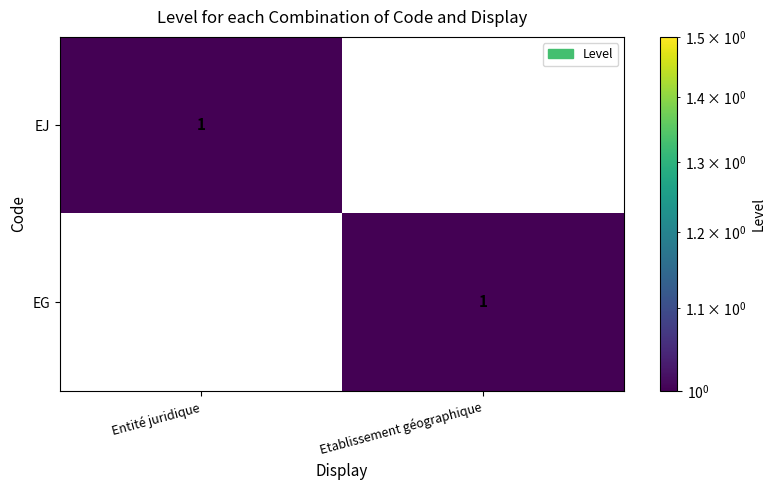

Is the value of EJ at Entité juridique greater than the value of EG at Entité juridique?

Yes